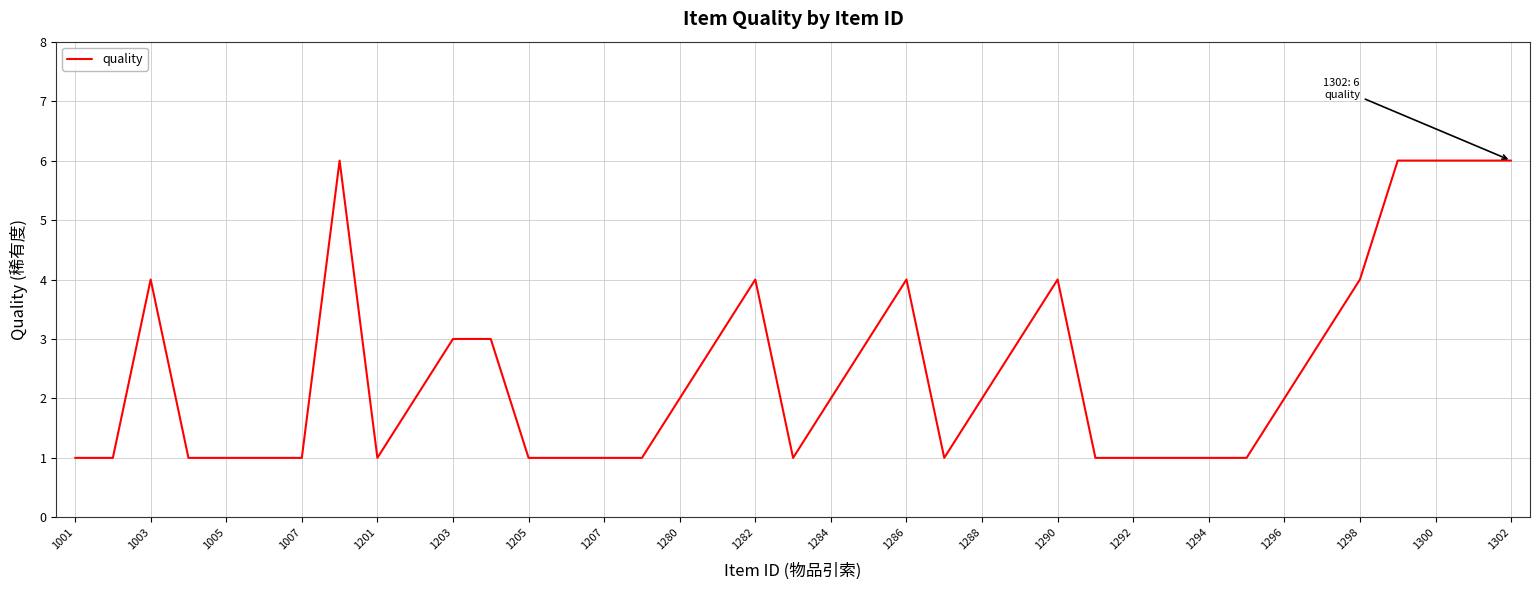

What is the maximum value shown in the chart?

6